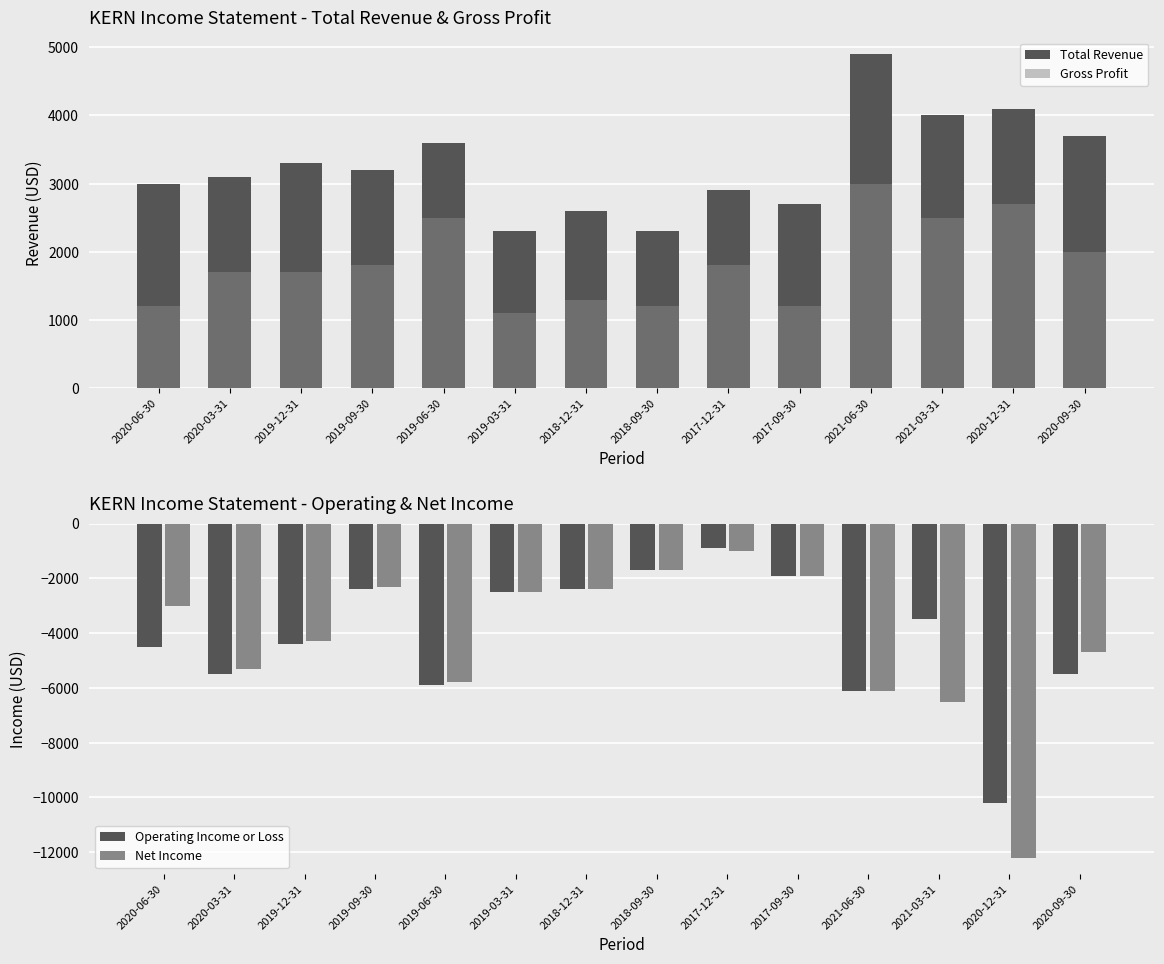

What is the average value of the Net Income series?

-4264